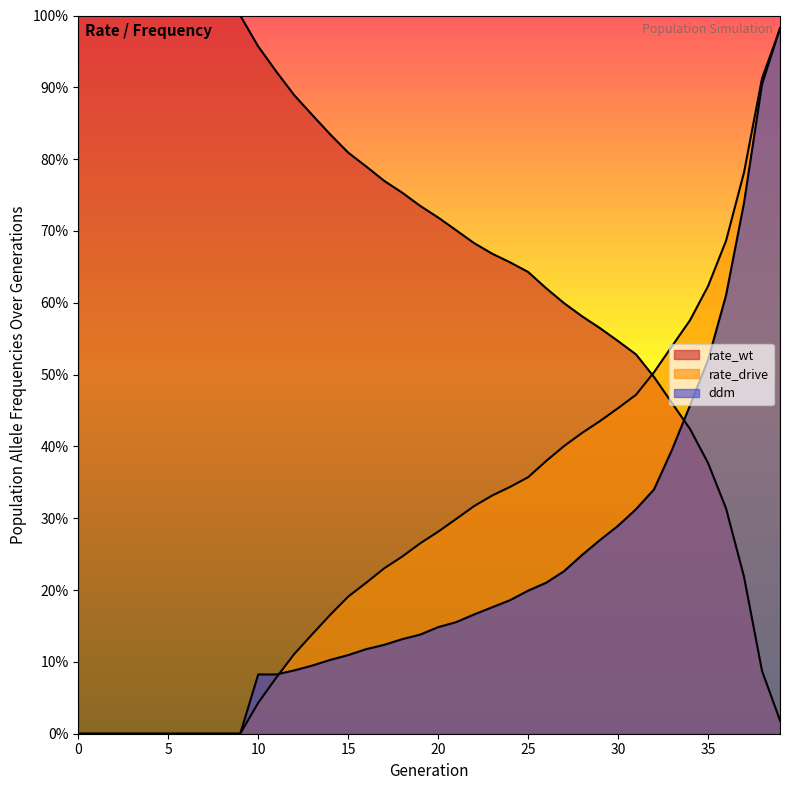

Does the chart have visible grid lines?

No